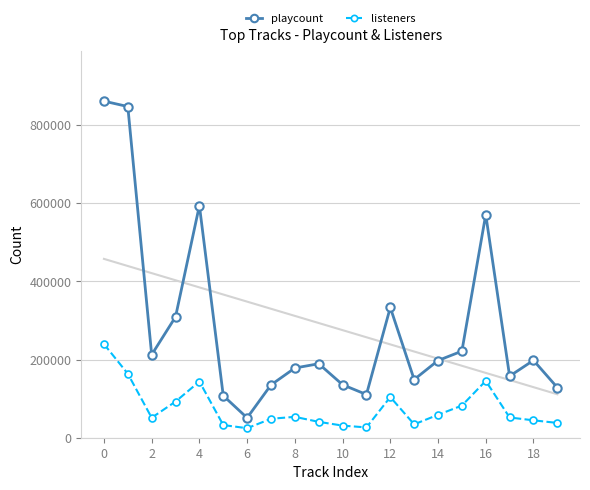

What is the average value of the playcount series?

284309